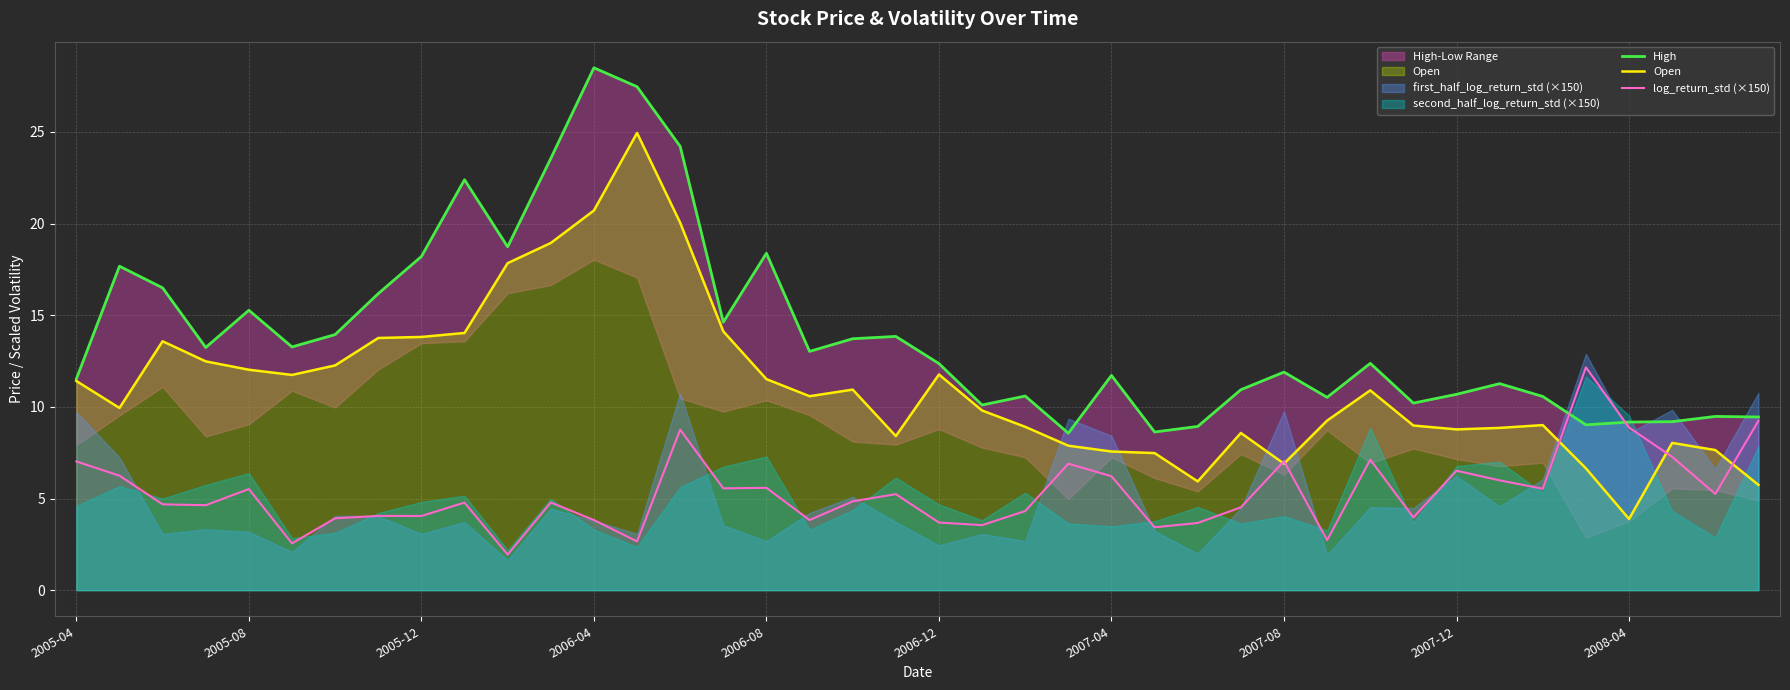

The value of log_return_std (×150) at 13 is 2.7. True or false?

True